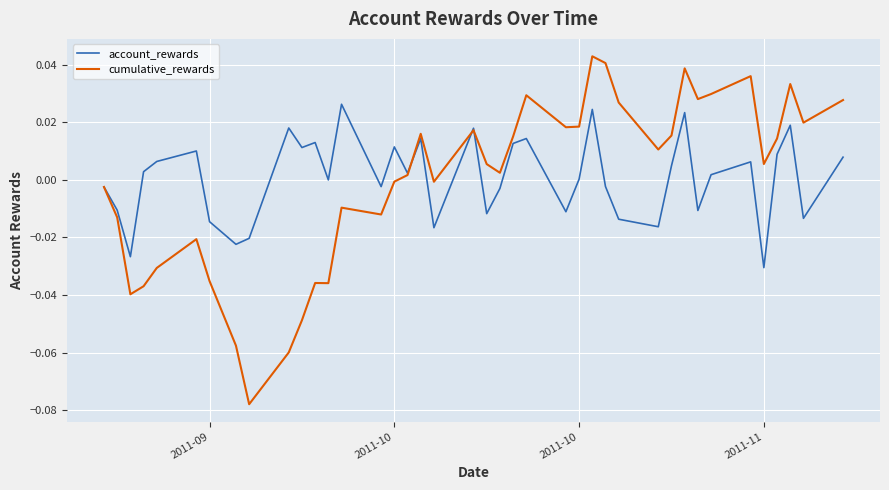

Which series has the largest range (max minus min)?

cumulative_rewards